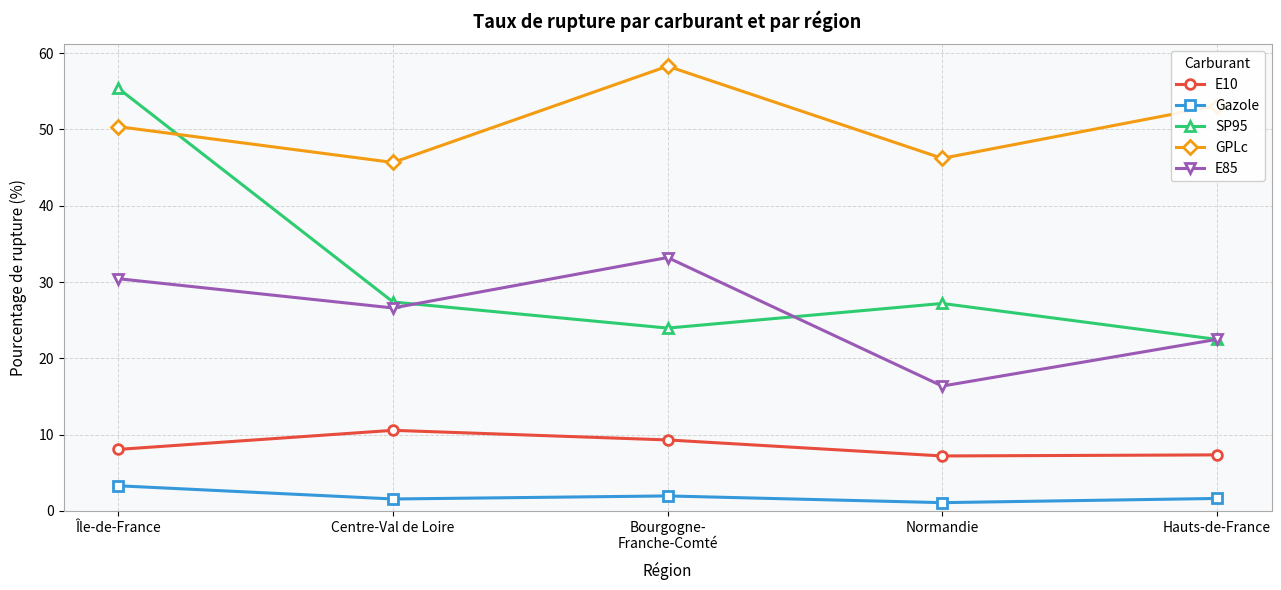

What is the sum of all E10 values?

42.5